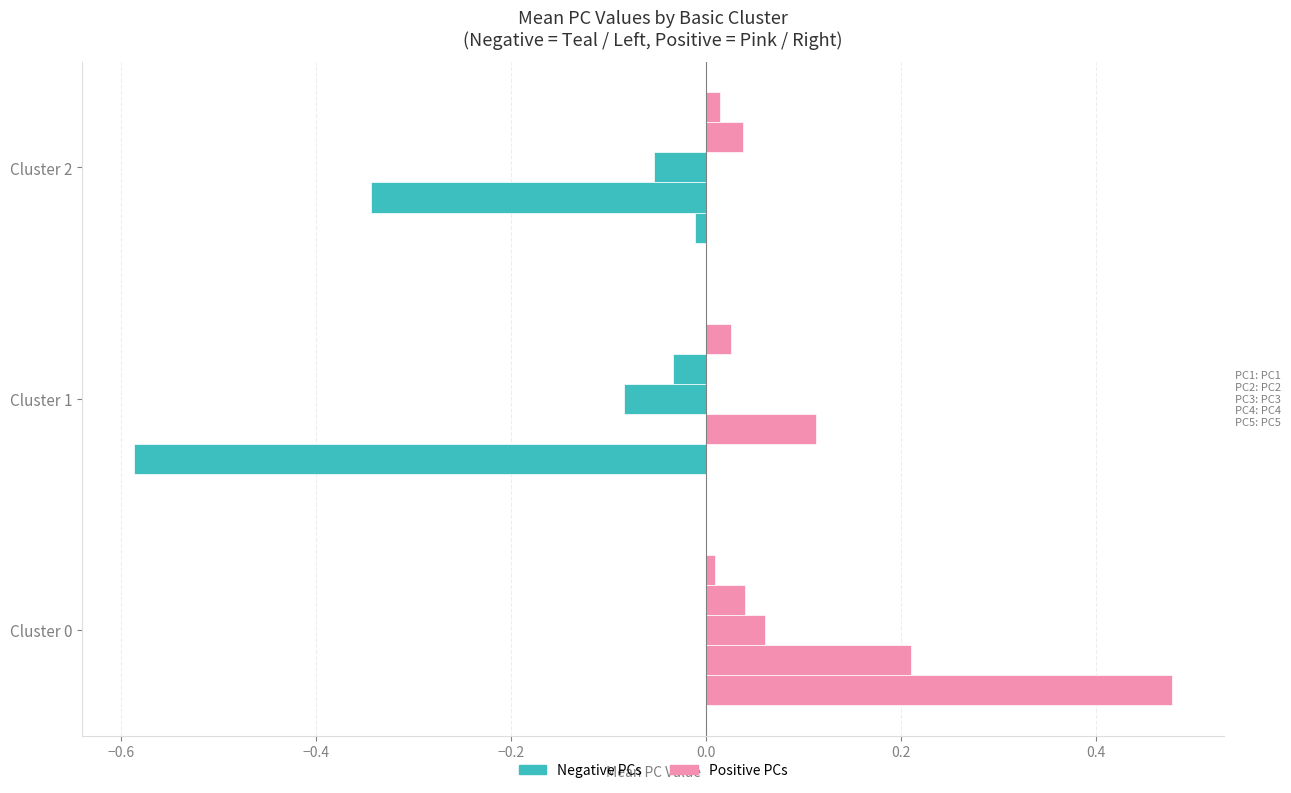

True or false: Negative (Owner-occupied) has a value of -0.9 at Cluster 1.

False